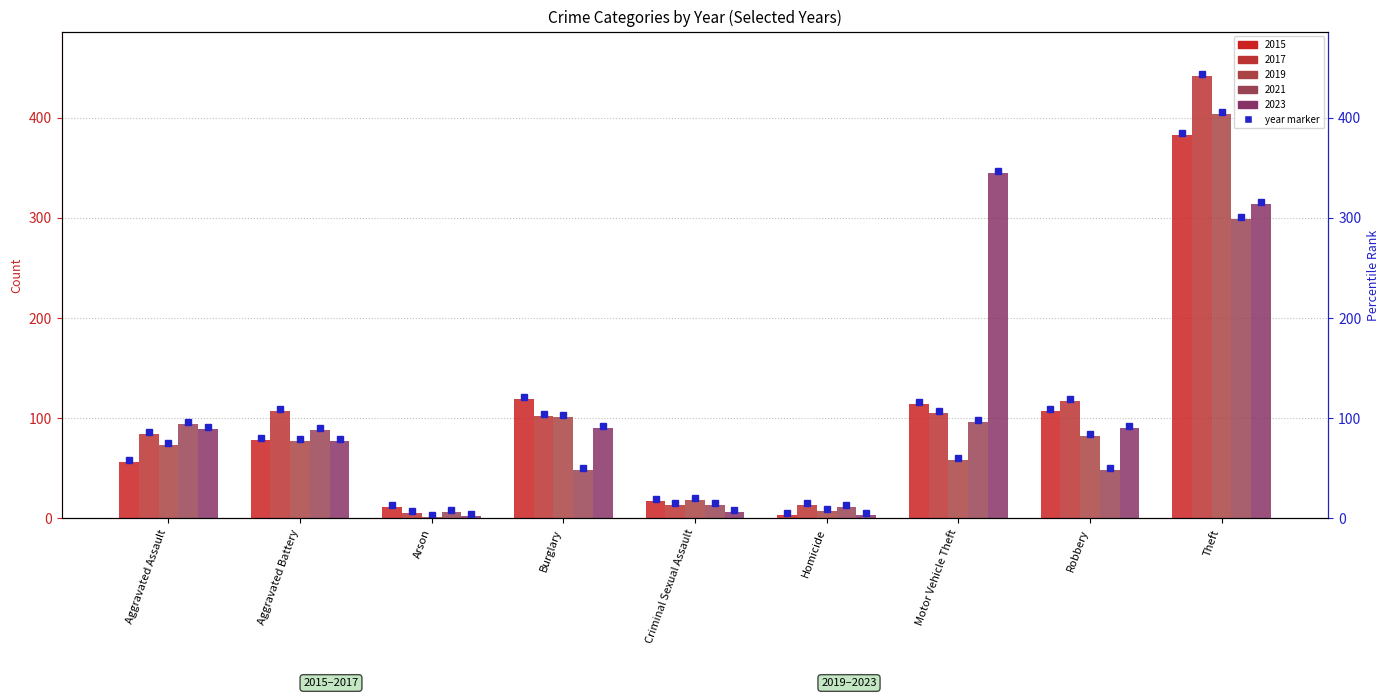

What is the greatest value displayed?

442